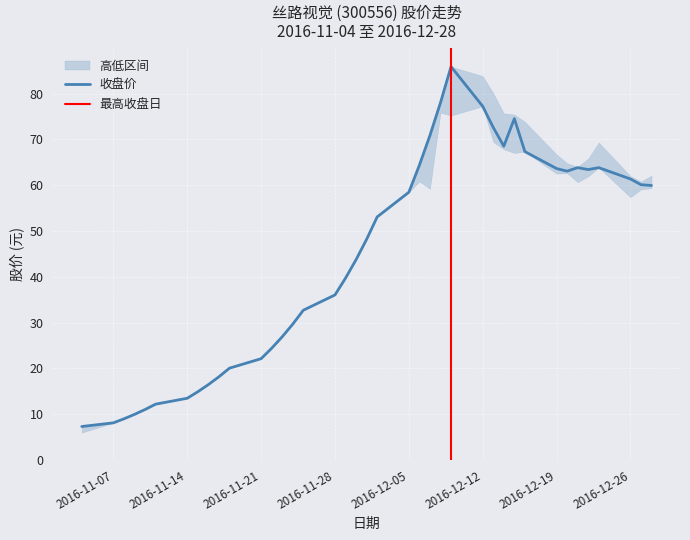

Is it true that 收盘价 equals 11.6 at 2016-11-07?

False